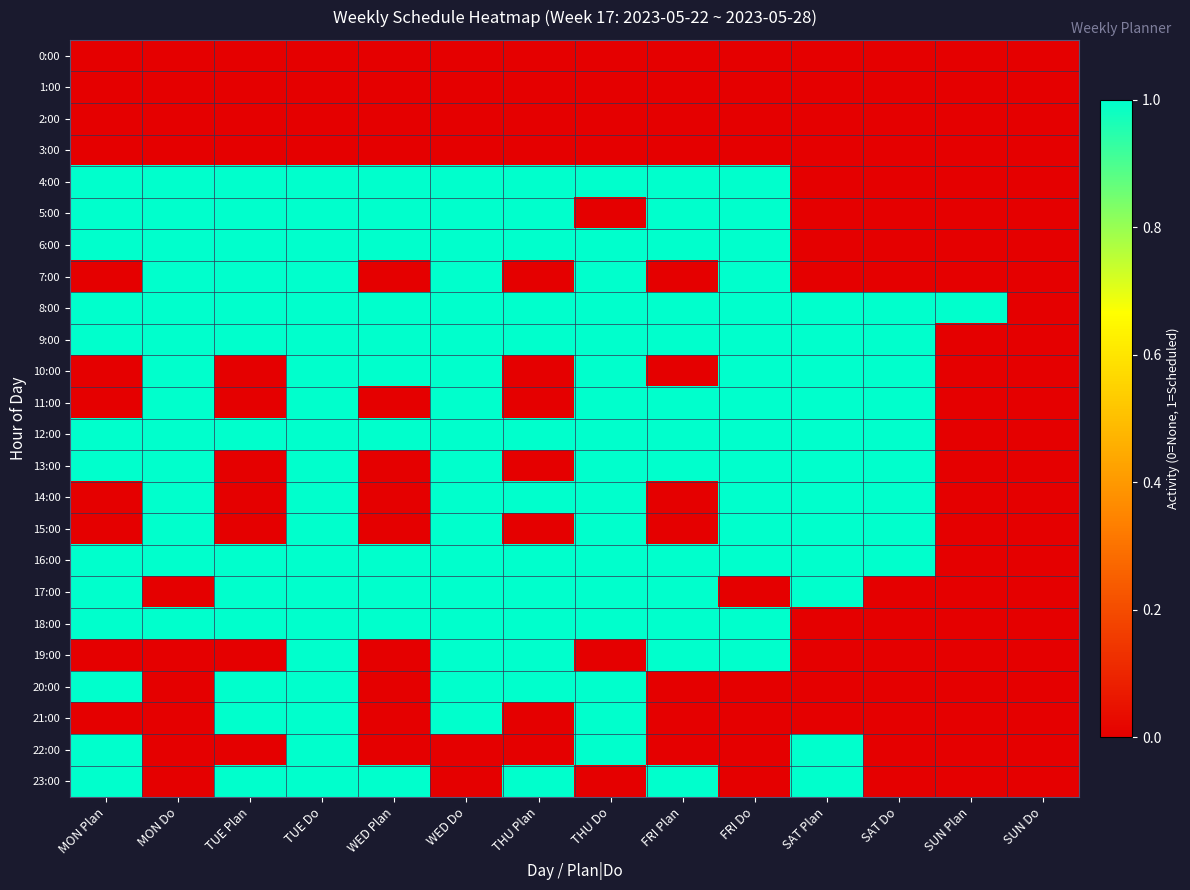

Reading right to left, extract all data points from this chart.

0:00: SUN Do=0	SUN Plan=0	SAT Do=0	SAT Plan=0	FRI Do=0	FRI Plan=0	THU Do=0	THU Plan=0	WED Do=0	WED Plan=0	TUE Do=0	TUE Plan=0	MON Do=0	MON Plan=0
1:00: SUN Do=0	SUN Plan=0	SAT Do=0	SAT Plan=0	FRI Do=0	FRI Plan=0	THU Do=0	THU Plan=0	WED Do=0	WED Plan=0	TUE Do=0	TUE Plan=0	MON Do=0	MON Plan=0
2:00: SUN Do=0	SUN Plan=0	SAT Do=0	SAT Plan=0	FRI Do=0	FRI Plan=0	THU Do=0	THU Plan=0	WED Do=0	WED Plan=0	TUE Do=0	TUE Plan=0	MON Do=0	MON Plan=0
3:00: SUN Do=0	SUN Plan=0	SAT Do=0	SAT Plan=0	FRI Do=0	FRI Plan=0	THU Do=0	THU Plan=0	WED Do=0	WED Plan=0	TUE Do=0	TUE Plan=0	MON Do=0	MON Plan=0
4:00: SUN Do=0	SUN Plan=0	SAT Do=0	SAT Plan=0	FRI Do=1	FRI Plan=1	THU Do=1	THU Plan=1	WED Do=1	WED Plan=1	TUE Do=1	TUE Plan=1	MON Do=1	MON Plan=1
5:00: SUN Do=0	SUN Plan=0	SAT Do=0	SAT Plan=0	FRI Do=1	FRI Plan=1	THU Do=0	THU Plan=1	WED Do=1	WED Plan=1	TUE Do=1	TUE Plan=1	MON Do=1	MON Plan=1
6:00: SUN Do=0	SUN Plan=0	SAT Do=0	SAT Plan=0	FRI Do=1	FRI Plan=1	THU Do=1	THU Plan=1	WED Do=1	WED Plan=1	TUE Do=1	TUE Plan=1	MON Do=1	MON Plan=1
7:00: SUN Do=0	SUN Plan=0	SAT Do=0	SAT Plan=0	FRI Do=1	FRI Plan=0	THU Do=1	THU Plan=0	WED Do=1	WED Plan=0	TUE Do=1	TUE Plan=1	MON Do=1	MON Plan=0
8:00: SUN Do=0	SUN Plan=1	SAT Do=1	SAT Plan=1	FRI Do=1	FRI Plan=1	THU Do=1	THU Plan=1	WED Do=1	WED Plan=1	TUE Do=1	TUE Plan=1	MON Do=1	MON Plan=1
9:00: SUN Do=0	SUN Plan=0	SAT Do=1	SAT Plan=1	FRI Do=1	FRI Plan=1	THU Do=1	THU Plan=1	WED Do=1	WED Plan=1	TUE Do=1	TUE Plan=1	MON Do=1	MON Plan=1
10:00: SUN Do=0	SUN Plan=0	SAT Do=1	SAT Plan=1	FRI Do=1	FRI Plan=0	THU Do=1	THU Plan=0	WED Do=1	WED Plan=1	TUE Do=1	TUE Plan=0	MON Do=1	MON Plan=0
11:00: SUN Do=0	SUN Plan=0	SAT Do=1	SAT Plan=1	FRI Do=1	FRI Plan=1	THU Do=1	THU Plan=0	WED Do=1	WED Plan=0	TUE Do=1	TUE Plan=0	MON Do=1	MON Plan=0
12:00: SUN Do=0	SUN Plan=0	SAT Do=1	SAT Plan=1	FRI Do=1	FRI Plan=1	THU Do=1	THU Plan=1	WED Do=1	WED Plan=1	TUE Do=1	TUE Plan=1	MON Do=1	MON Plan=1
13:00: SUN Do=0	SUN Plan=0	SAT Do=1	SAT Plan=1	FRI Do=1	FRI Plan=1	THU Do=1	THU Plan=0	WED Do=1	WED Plan=0	TUE Do=1	TUE Plan=0	MON Do=1	MON Plan=1
14:00: SUN Do=0	SUN Plan=0	SAT Do=1	SAT Plan=1	FRI Do=1	FRI Plan=0	THU Do=1	THU Plan=1	WED Do=1	WED Plan=0	TUE Do=1	TUE Plan=0	MON Do=1	MON Plan=0
15:00: SUN Do=0	SUN Plan=0	SAT Do=1	SAT Plan=1	FRI Do=1	FRI Plan=0	THU Do=1	THU Plan=0	WED Do=1	WED Plan=0	TUE Do=1	TUE Plan=0	MON Do=1	MON Plan=0
16:00: SUN Do=0	SUN Plan=0	SAT Do=1	SAT Plan=1	FRI Do=1	FRI Plan=1	THU Do=1	THU Plan=1	WED Do=1	WED Plan=1	TUE Do=1	TUE Plan=1	MON Do=1	MON Plan=1
17:00: SUN Do=0	SUN Plan=0	SAT Do=0	SAT Plan=1	FRI Do=0	FRI Plan=1	THU Do=1	THU Plan=1	WED Do=1	WED Plan=1	TUE Do=1	TUE Plan=1	MON Do=0	MON Plan=1
18:00: SUN Do=0	SUN Plan=0	SAT Do=0	SAT Plan=0	FRI Do=1	FRI Plan=1	THU Do=1	THU Plan=1	WED Do=1	WED Plan=1	TUE Do=1	TUE Plan=1	MON Do=1	MON Plan=1
19:00: SUN Do=0	SUN Plan=0	SAT Do=0	SAT Plan=0	FRI Do=1	FRI Plan=1	THU Do=0	THU Plan=1	WED Do=1	WED Plan=0	TUE Do=1	TUE Plan=0	MON Do=0	MON Plan=0
20:00: SUN Do=0	SUN Plan=0	SAT Do=0	SAT Plan=0	FRI Do=0	FRI Plan=0	THU Do=1	THU Plan=1	WED Do=1	WED Plan=0	TUE Do=1	TUE Plan=1	MON Do=0	MON Plan=1
21:00: SUN Do=0	SUN Plan=0	SAT Do=0	SAT Plan=0	FRI Do=0	FRI Plan=0	THU Do=1	THU Plan=0	WED Do=1	WED Plan=0	TUE Do=1	TUE Plan=1	MON Do=0	MON Plan=0
22:00: SUN Do=0	SUN Plan=0	SAT Do=0	SAT Plan=1	FRI Do=0	FRI Plan=0	THU Do=1	THU Plan=0	WED Do=0	WED Plan=0	TUE Do=1	TUE Plan=0	MON Do=0	MON Plan=1
23:00: SUN Do=0	SUN Plan=0	SAT Do=0	SAT Plan=1	FRI Do=0	FRI Plan=1	THU Do=0	THU Plan=1	WED Do=0	WED Plan=1	TUE Do=1	TUE Plan=1	MON Do=0	MON Plan=1